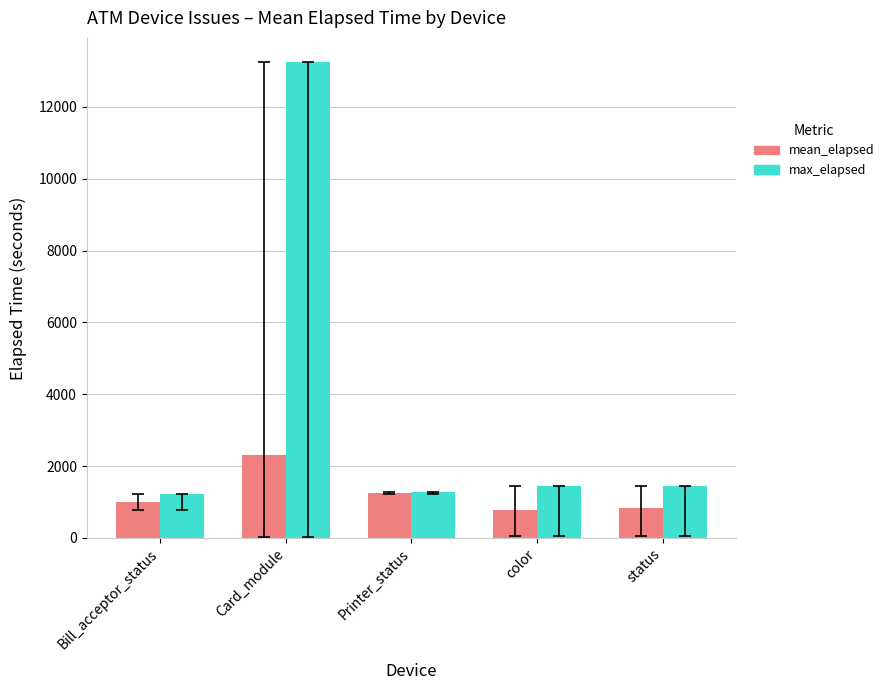

What is the approximate value of max_elapsed at color?

1454.0